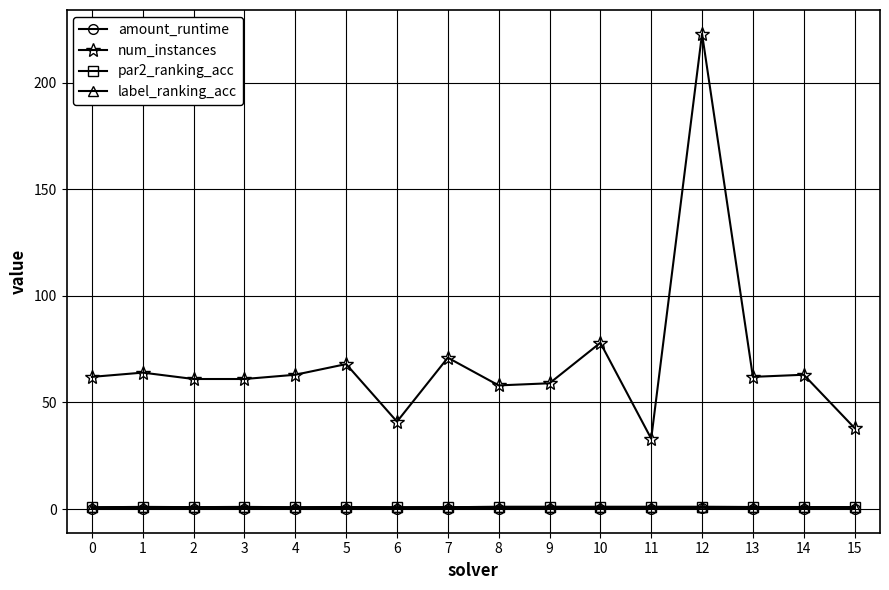

At which category does the chart reach its peak across all series?

12